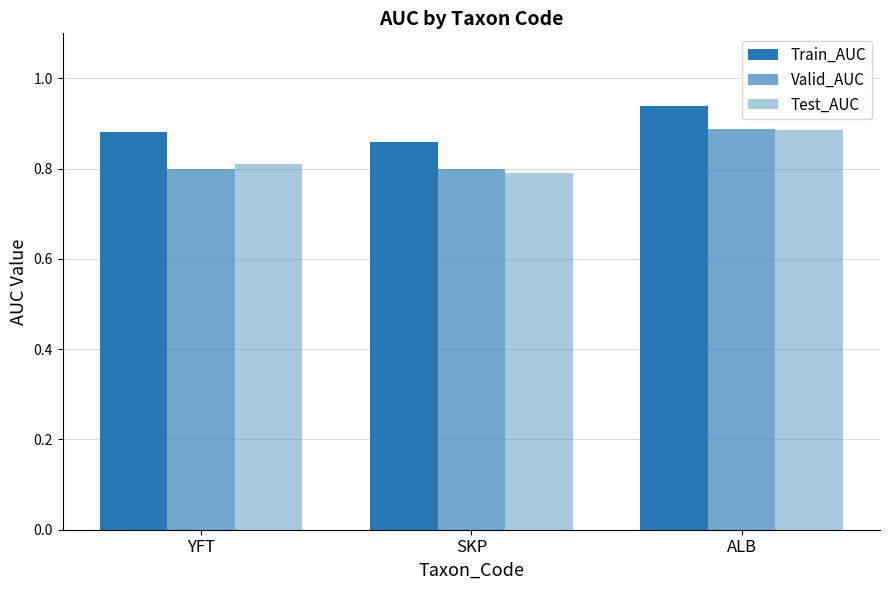

How many series are shown in this chart?

3